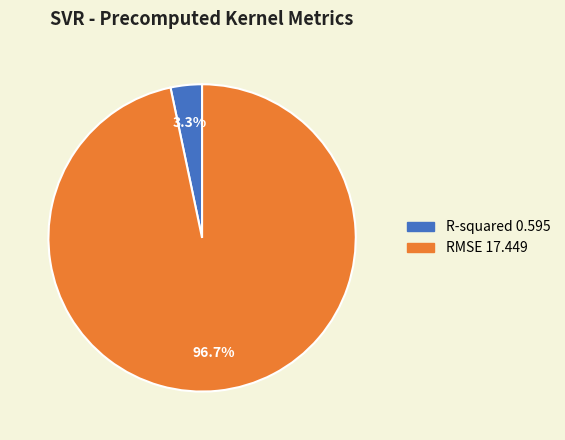

Combined, do RMSE and R-squared account for over 50%?

Yes